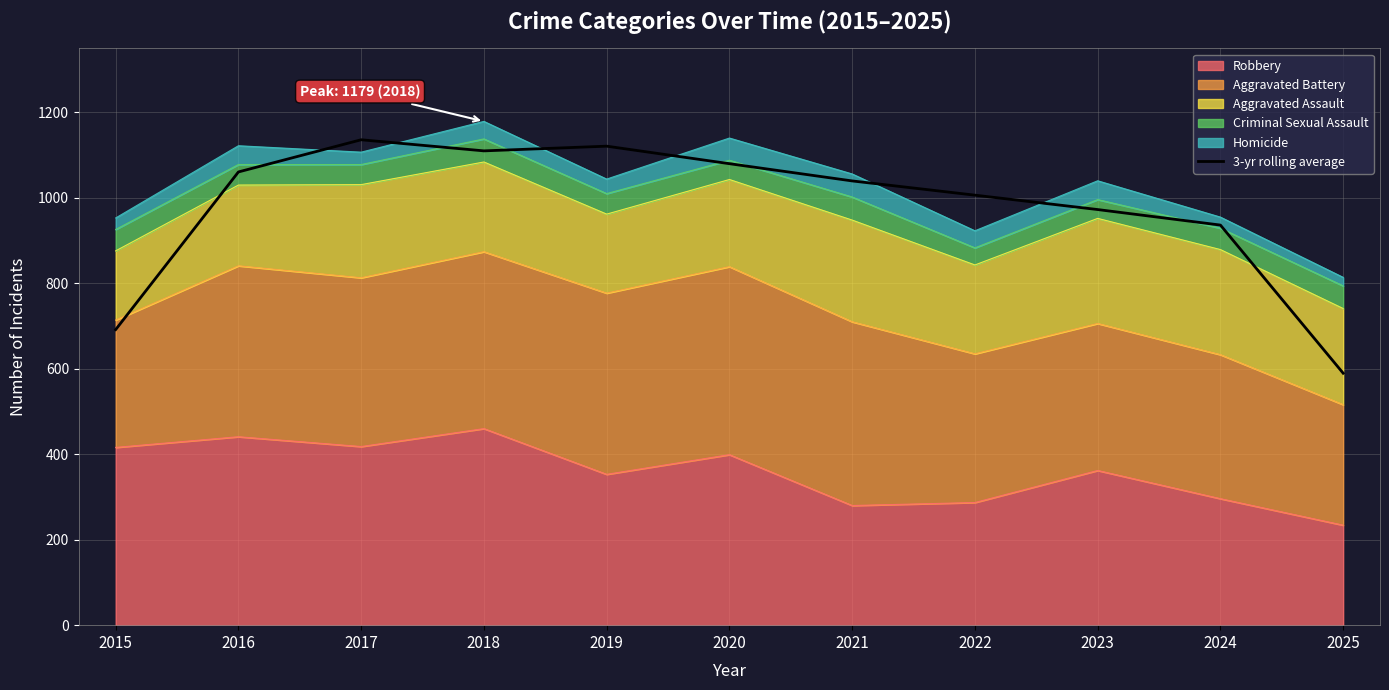

Reading left to right, extract all data points from this chart.

691.7	1060.7	1136.0	1110.0	1121.0	1080.0	1039.7	1006.3	972.7	936.3	589.7